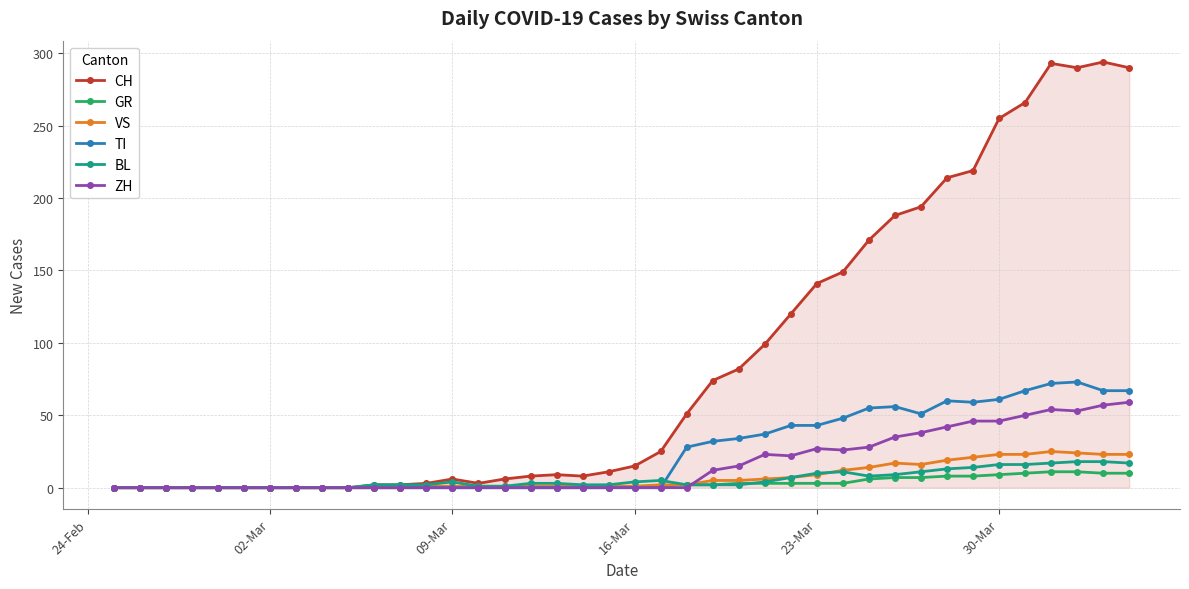

Which series has the largest range (max minus min)?

CH